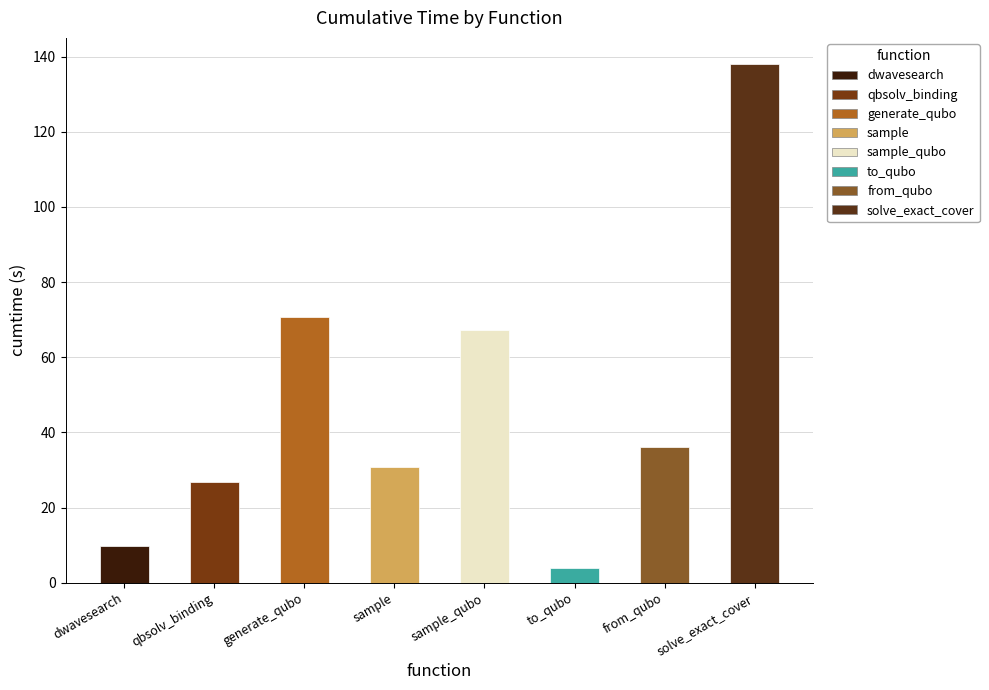

Is it true that the value at to_qubo is 4.0?

True